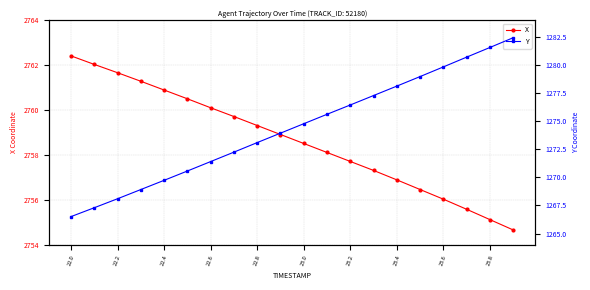

What is the lowest value of the X series?

2754.7